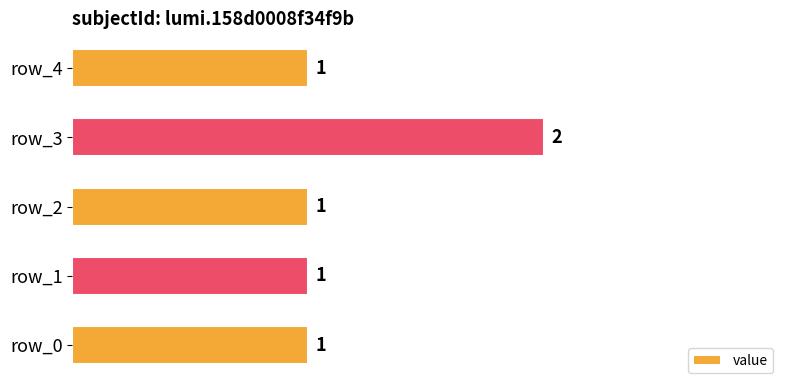

How many distinct data groups are displayed?

1